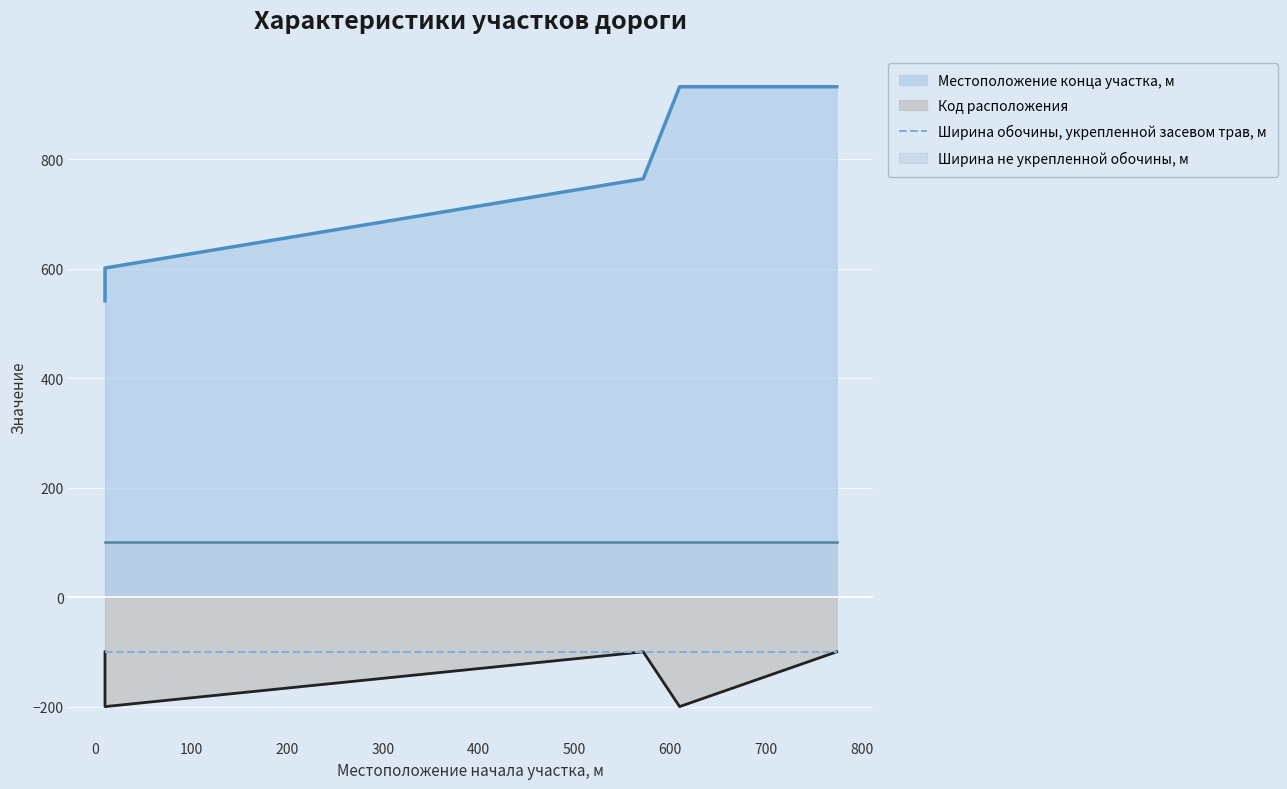

Is the value of Код расположения at 10 greater than the value of Местоположение конца участка, м at 572?

No